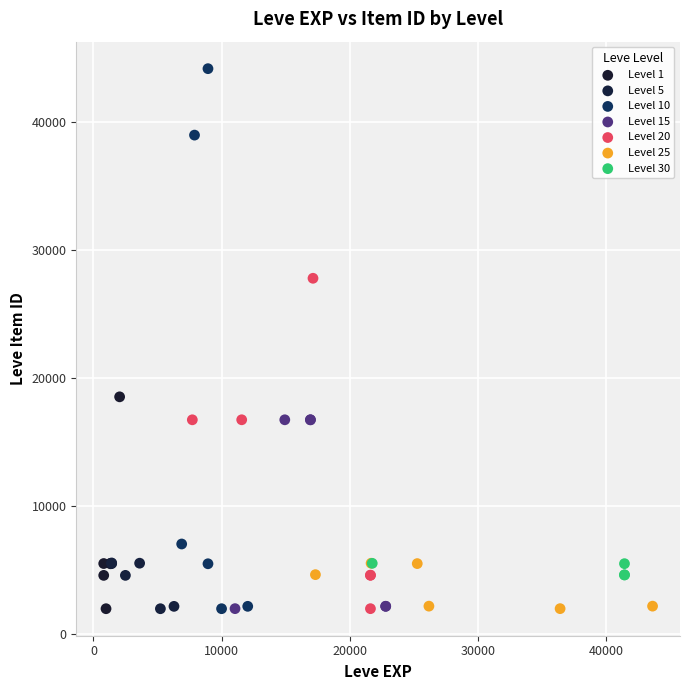

Which series contains the highest Y value?

Level 10